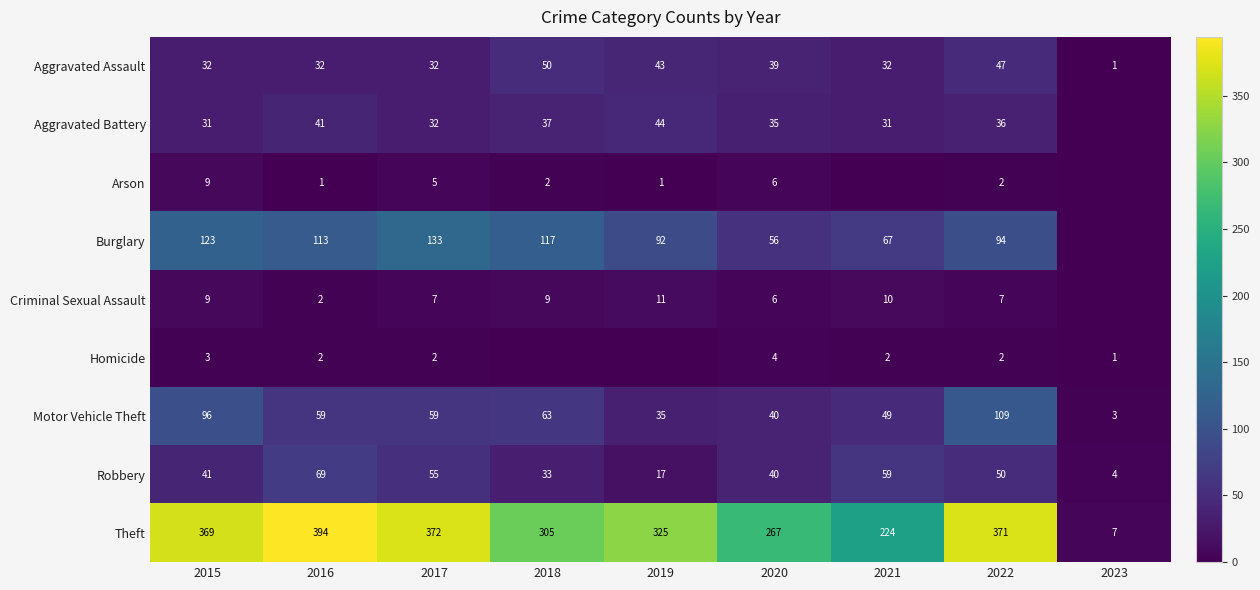

At which label does Motor Vehicle Theft reach its peak?

2022